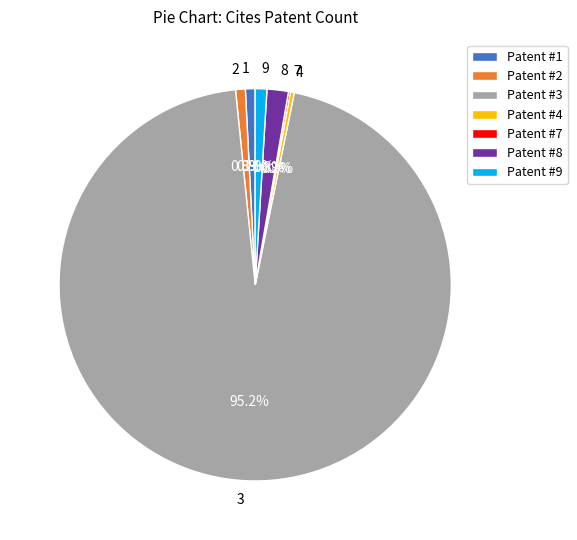

Combined, do 8 and 2 account for over 50%?

No